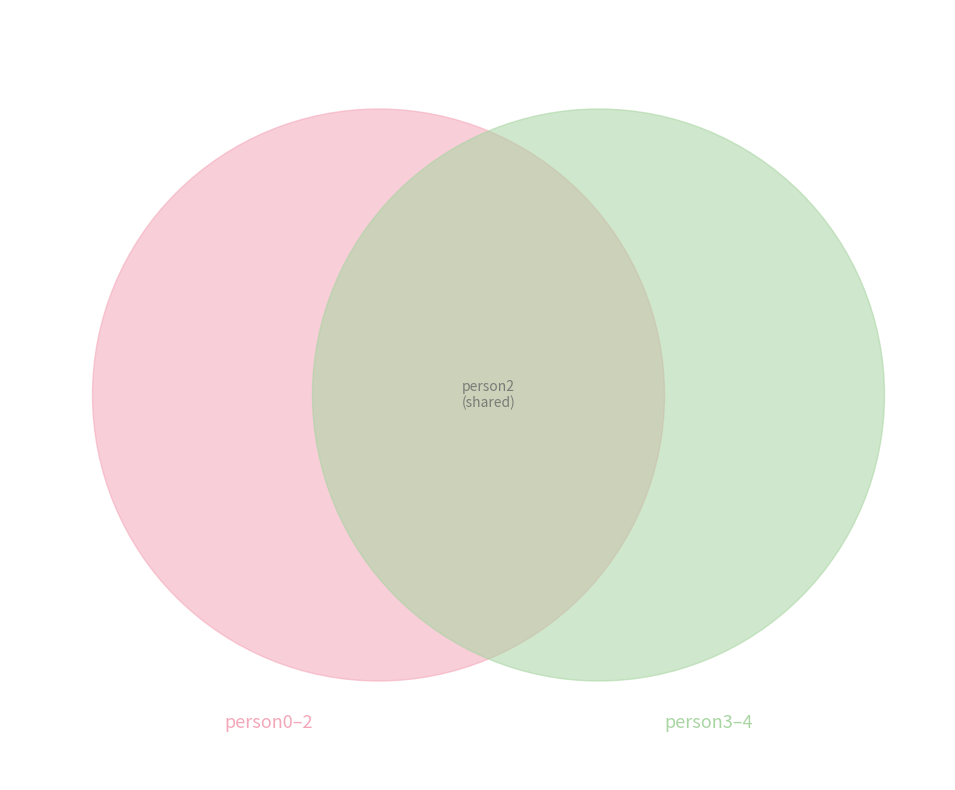

Combined, do person2 and person1 account for over 50%?

No